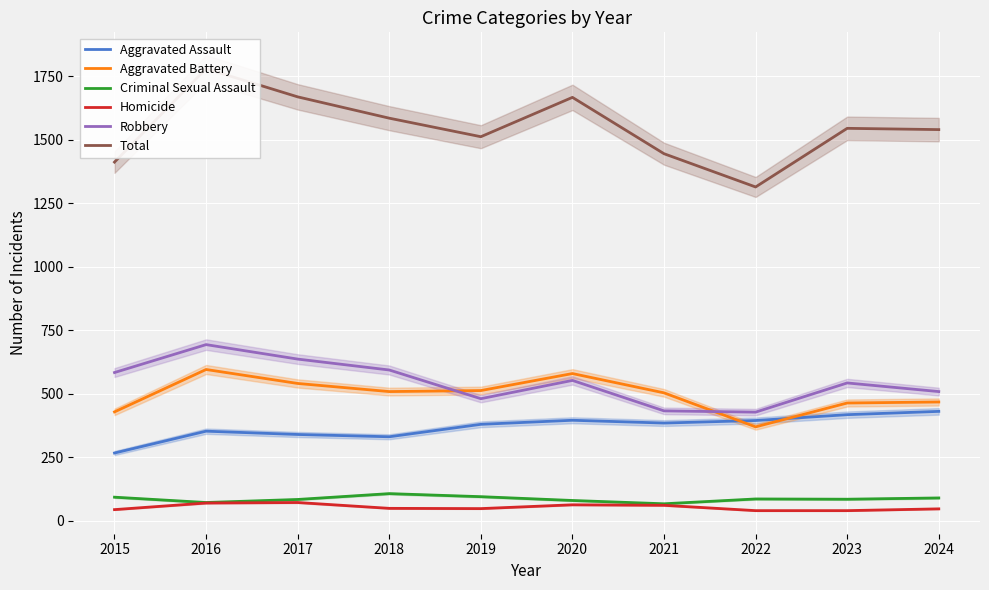

How many values in the Aggravated Battery series are below 508?

5